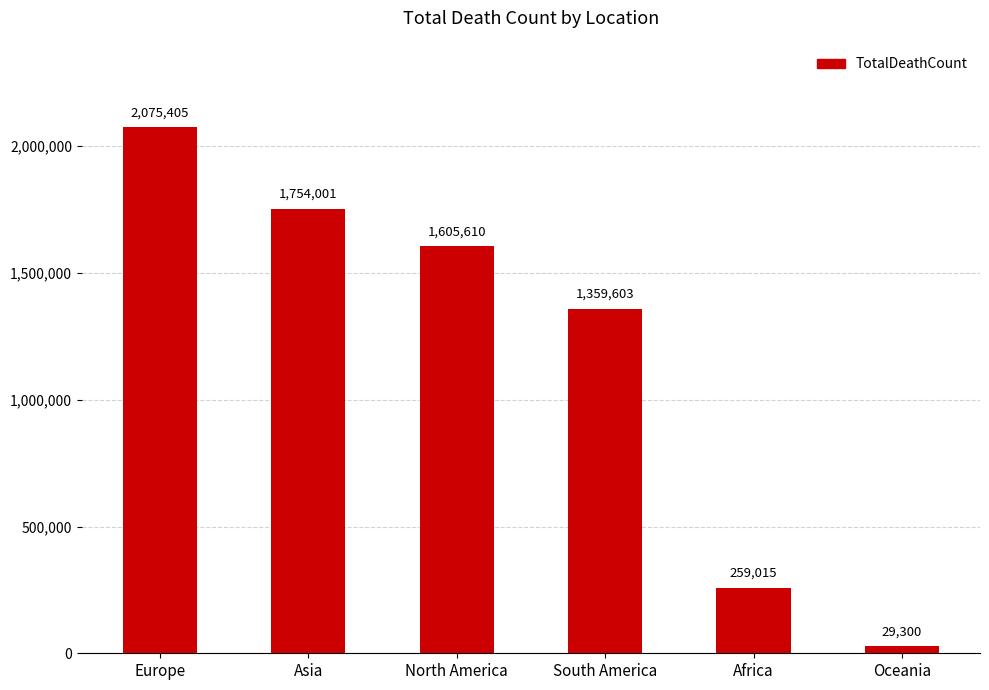

Rank the categories by value from highest to lowest.

Europe, Asia, North America, South America, Africa, Oceania